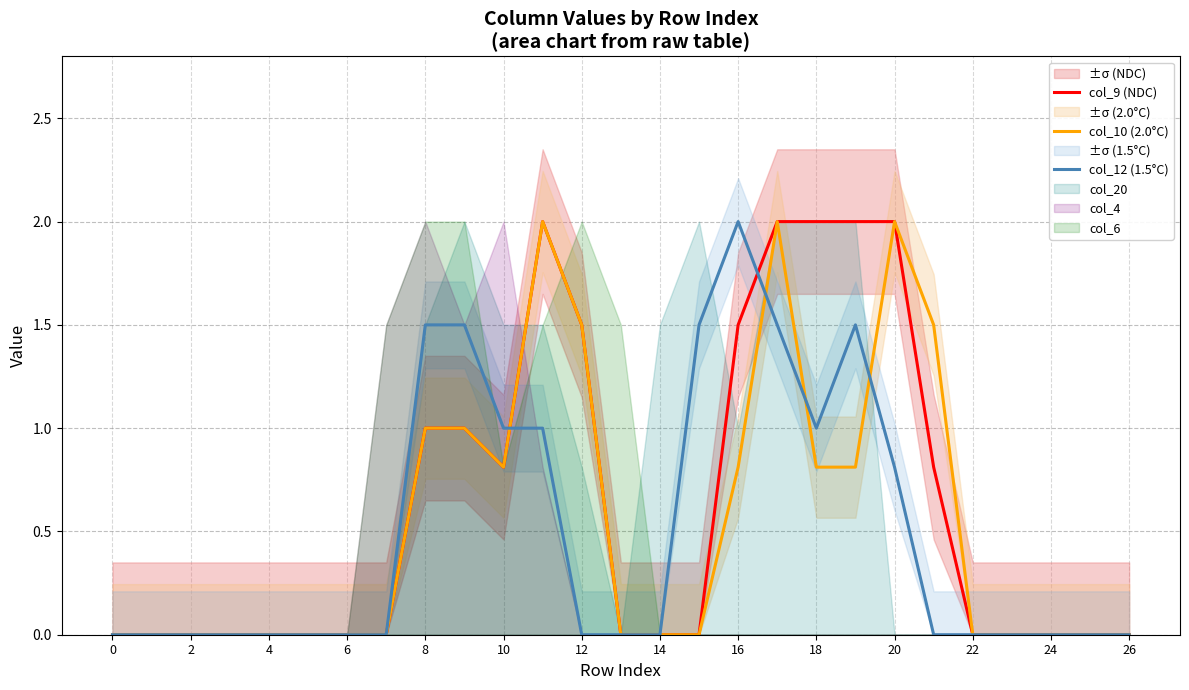

True or false: col_9 (NDC) and col_10 (2.0°C) cross at least once.

False